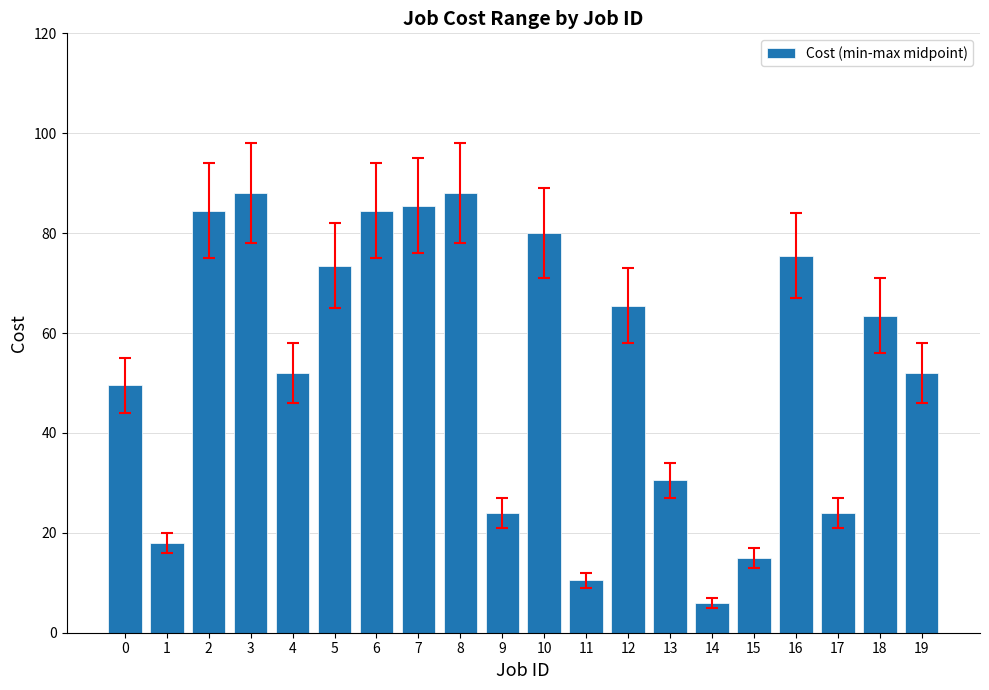

What is the difference between the values at 10 and 9?

56.0